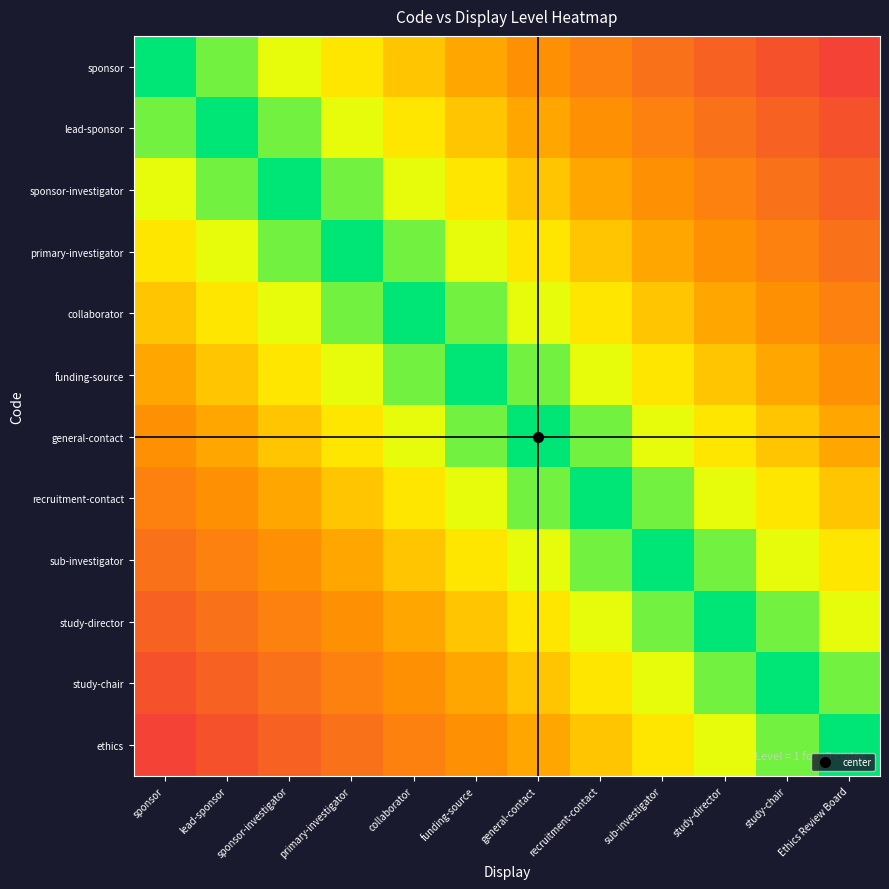

Rank the series by their maximum value, from highest to lowest.

sponsor, ethics, lead-sponsor, study-chair, study-director, sponsor-investigator, primary-investigator, sub-investigator, collaborator, recruitment-contact, funding-source, general-contact